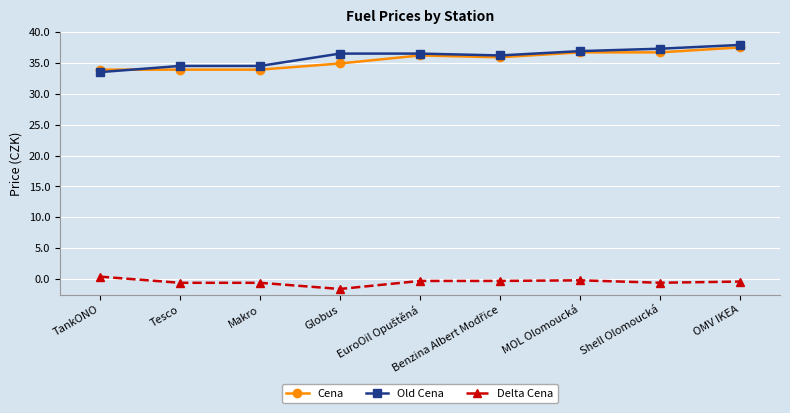

What is the label of the 9th point from the right?

TankONO